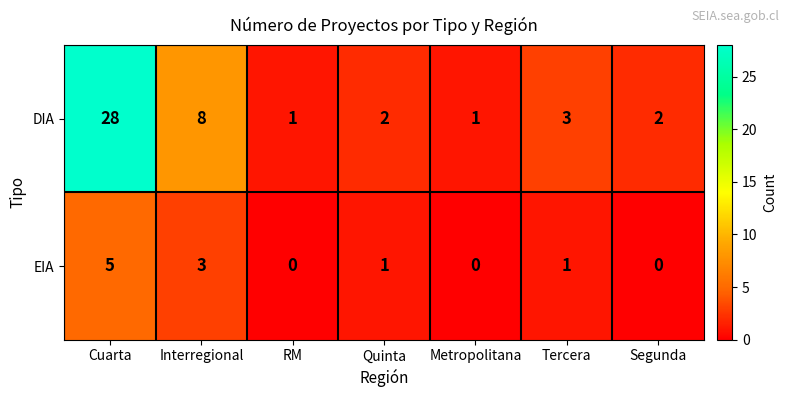

Which series has the largest range (max minus min)?

DIA